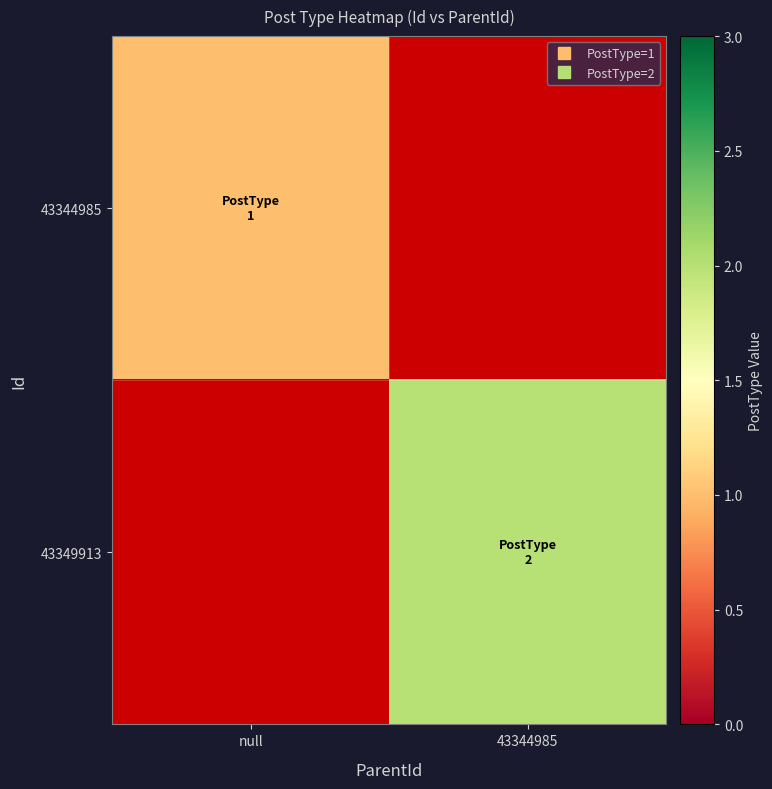

How many series are shown in this chart?

2